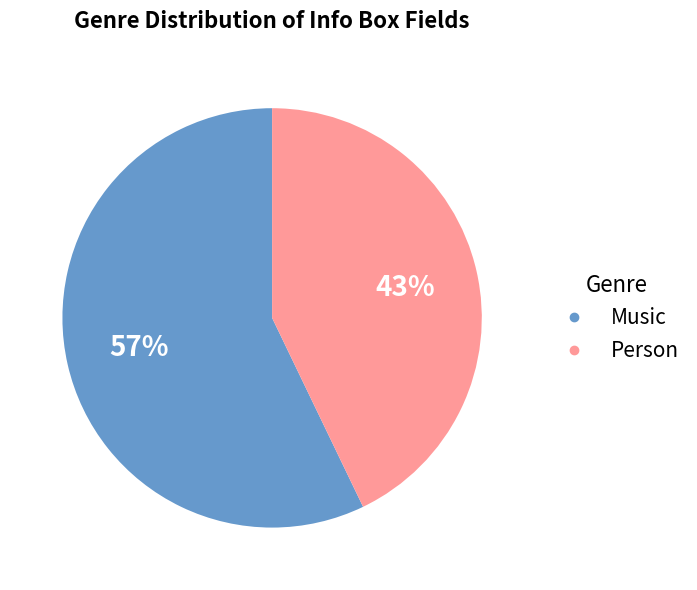

To the nearest percent, what is the combined percentage of Person and Music?

100%